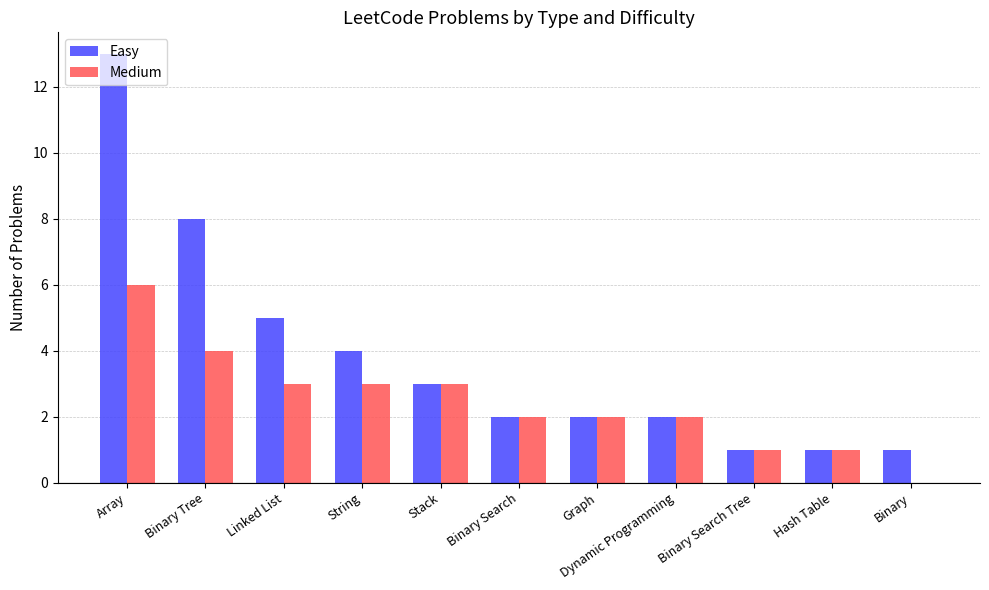

Reading right to left, list all the values displayed in this chart.

Easy: Binary=1	Hash Table=1	Binary Search Tree=1	Dynamic Programming=2	Graph=2	Binary Search=2	Stack=3	String=4	Linked List=5	Binary Tree=8	Array=13
Medium: Binary=0	Hash Table=1	Binary Search Tree=1	Dynamic Programming=2	Graph=2	Binary Search=2	Stack=3	String=3	Linked List=3	Binary Tree=4	Array=6